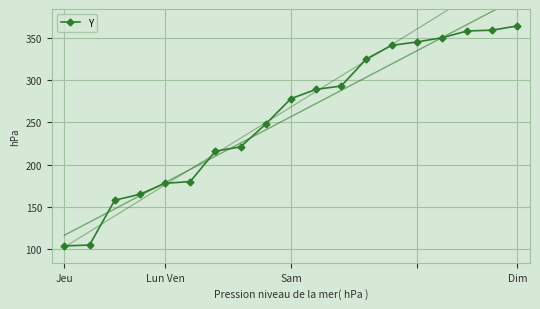

How many categories are shown in the chart?

19